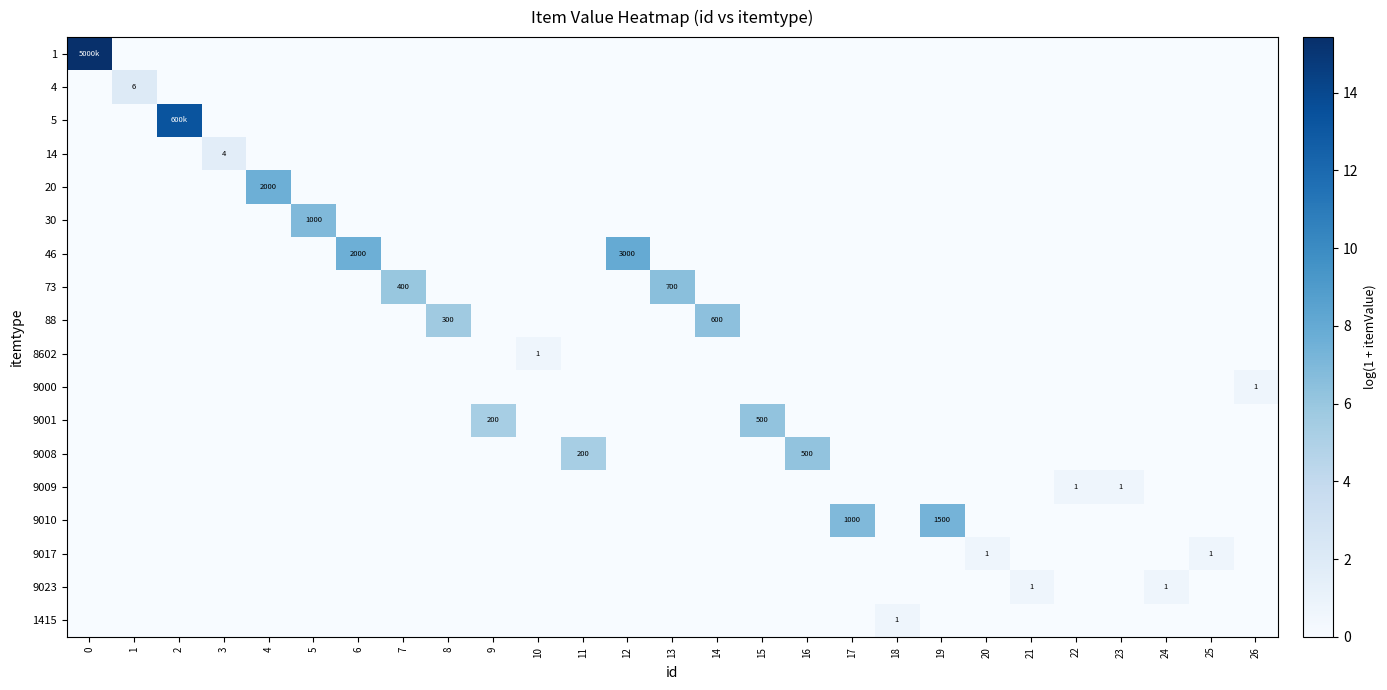

At how many categories does at least one series exceed 9?

2